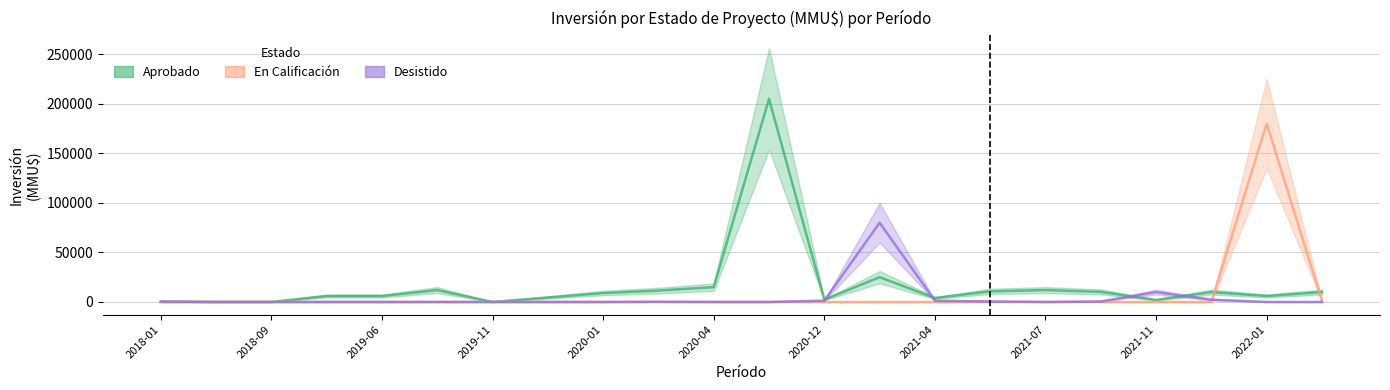

What is the average value of the En Calificación series?

8240